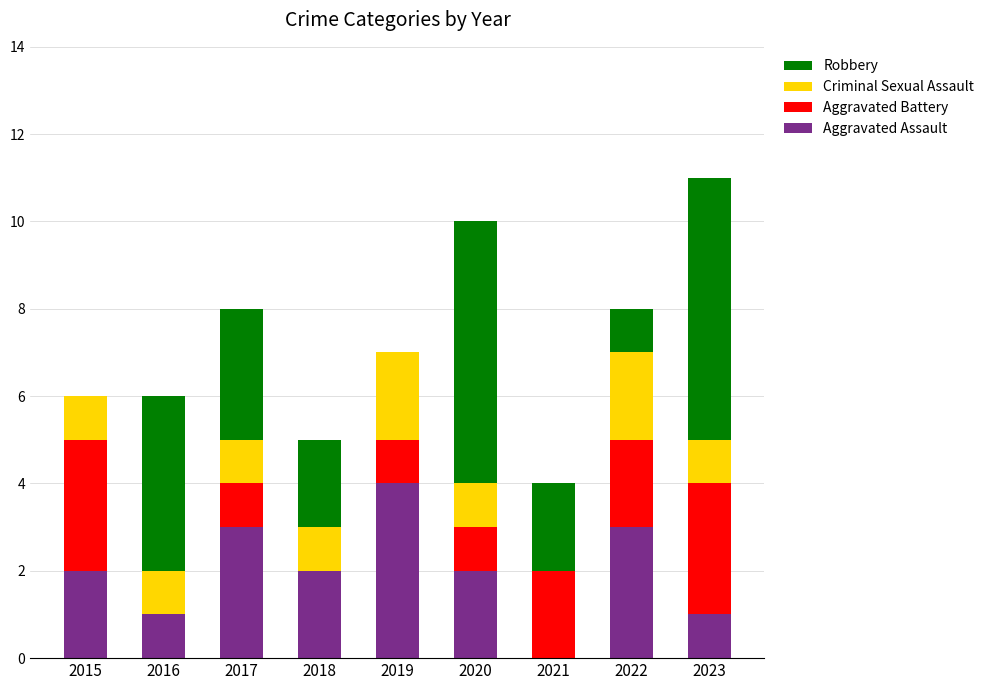

Count the number of categories in the chart.

9